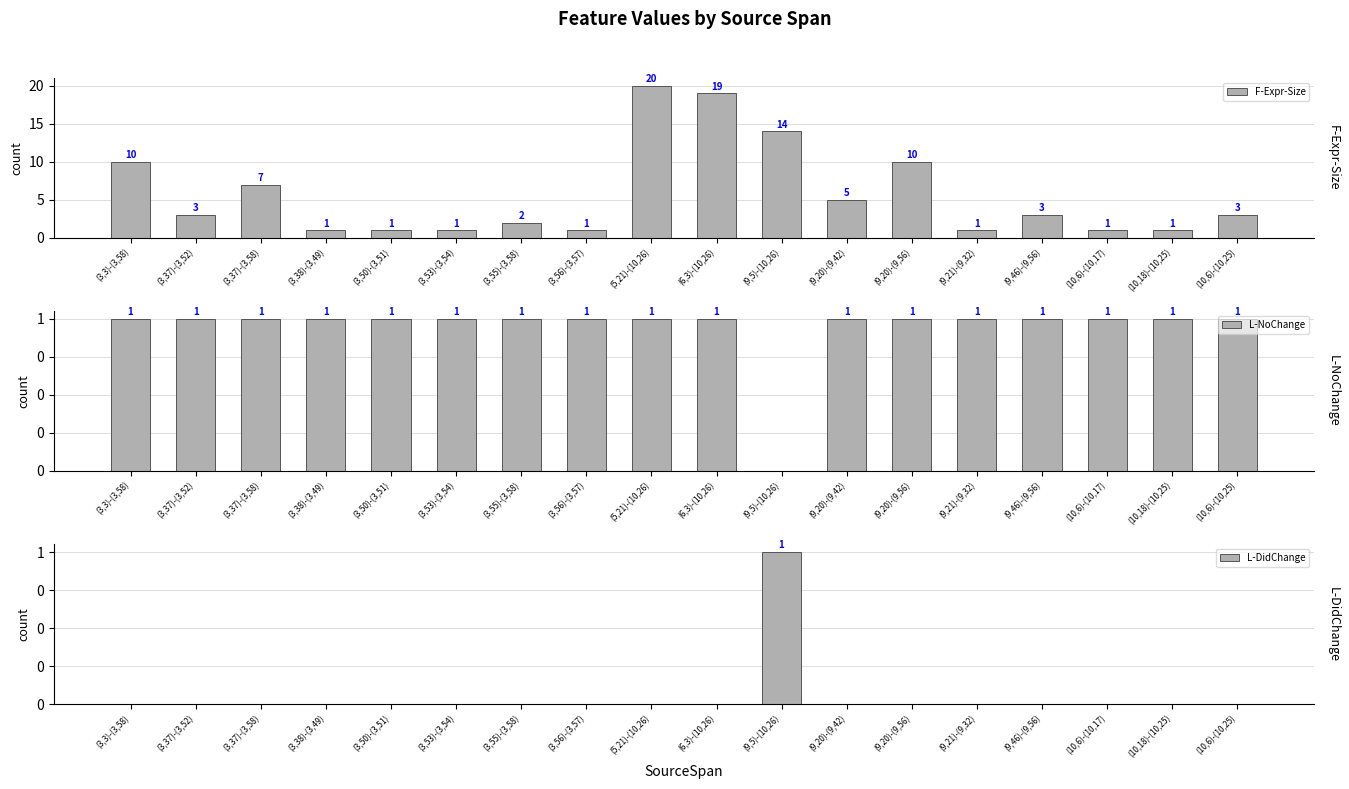

Which series has the widest spread of values?

F-Expr-Size